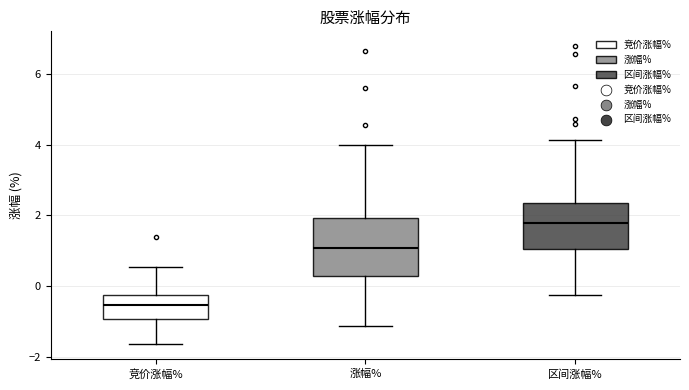

Reading left to right, read every box against the y-axis: the position of its median line, the range the box covers, and the ends of its whiskers. The values are not printed on the chart, so give them approximately, as read against the axis.

竞价涨幅%: median -0.6, box -1.0 to -0.2, whiskers -1.6 to 0.6
涨幅%: median 1.0, box 0.2 to 2.0, whiskers -1.2 to 4.0
区间涨幅%: median 1.8, box 1.0 to 2.4, whiskers -0.2 to 4.2